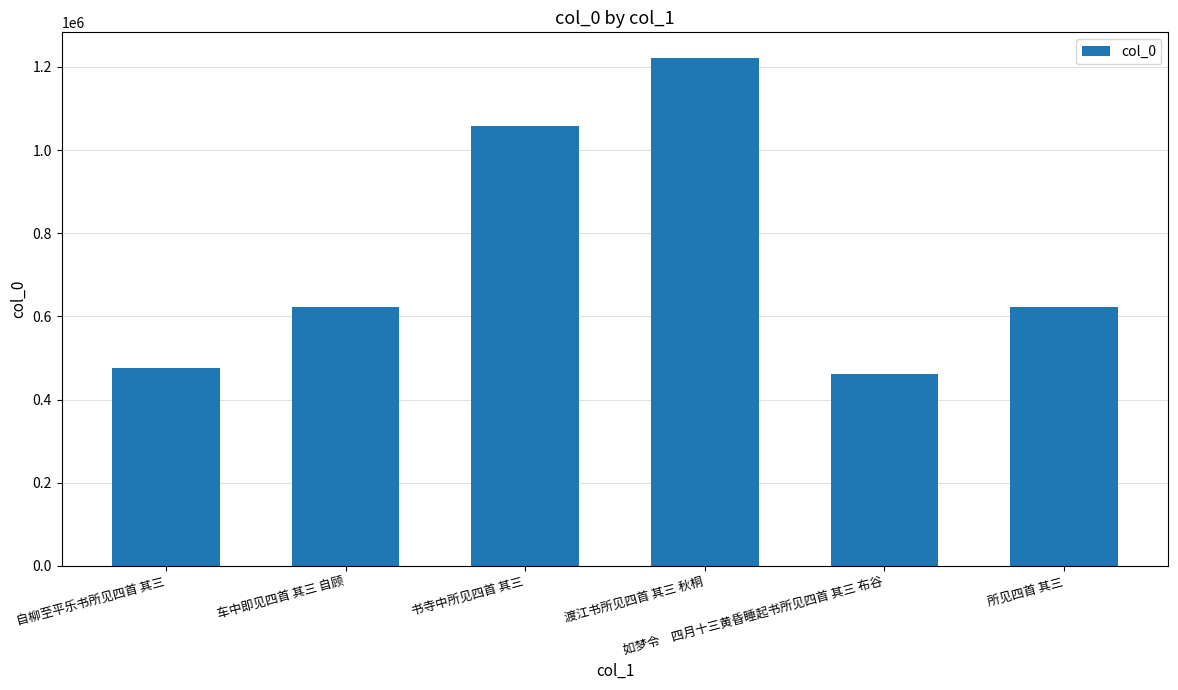

What is the minimum value shown in the chart?

460290